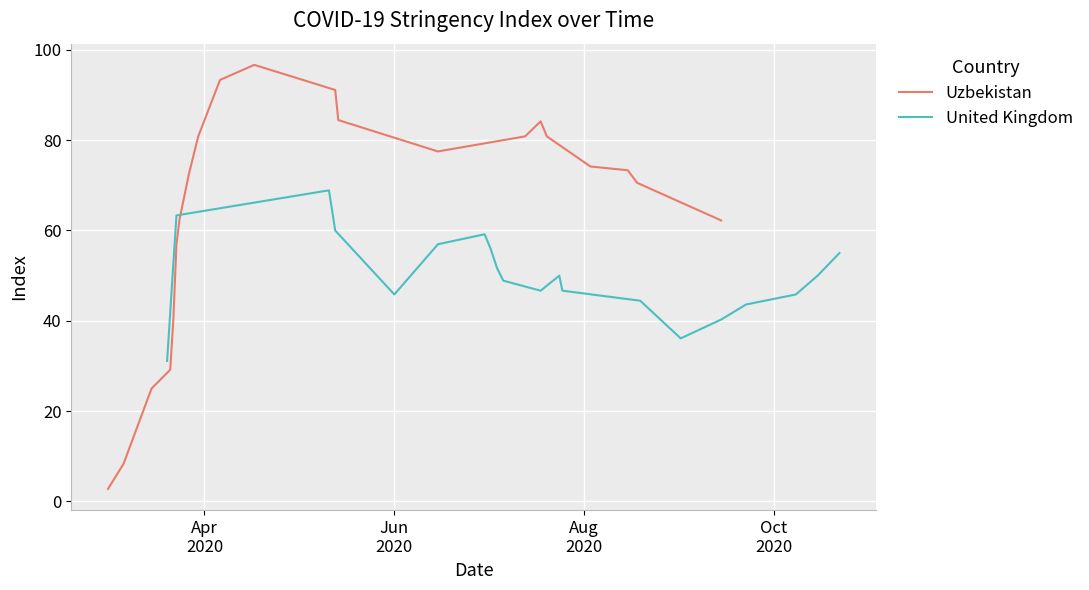

What is the maximum value for Uzbekistan?

96.7